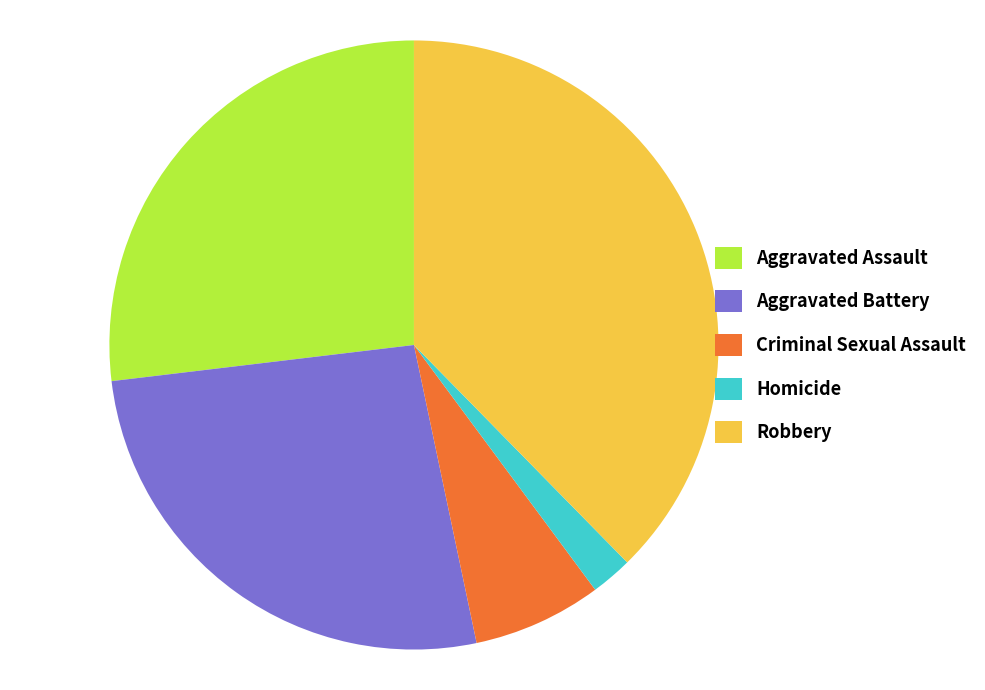

Which category has the biggest portion of the pie?

Robbery